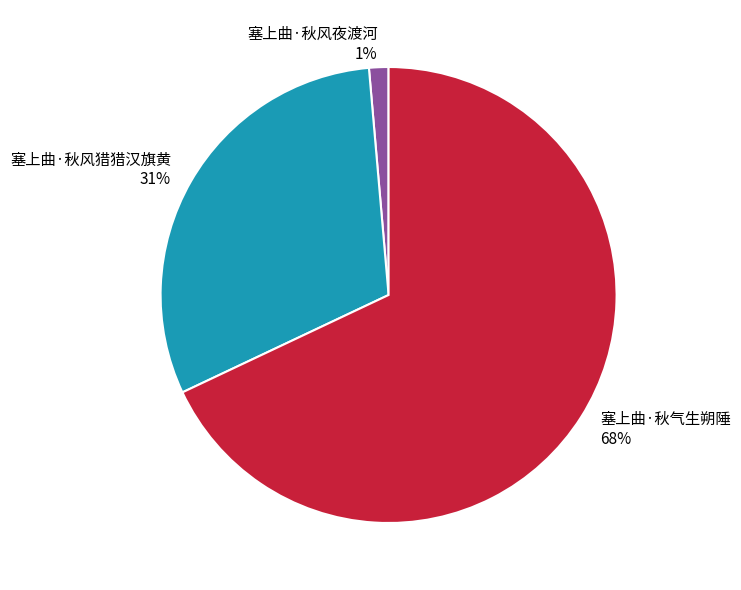

To the nearest percent, what portion does 塞上曲·秋风猎猎汉旗黄 represent?

31%